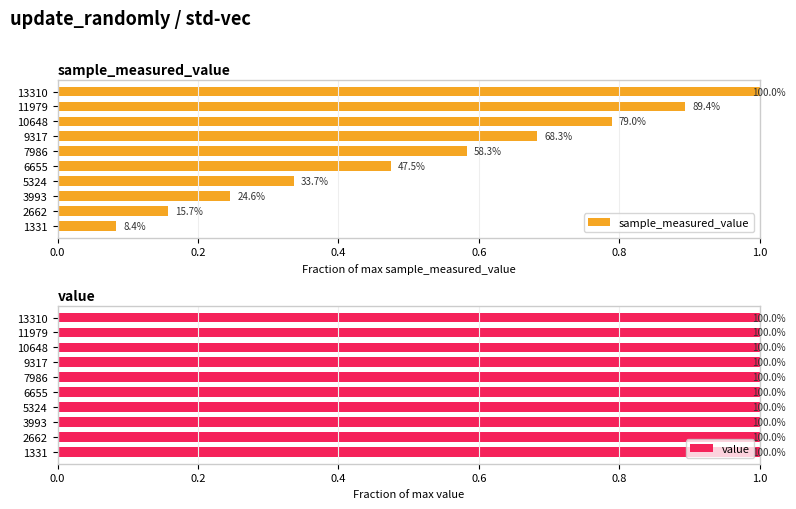

True or false: sample_measured_value has a value of 0.1 at 2662.

False